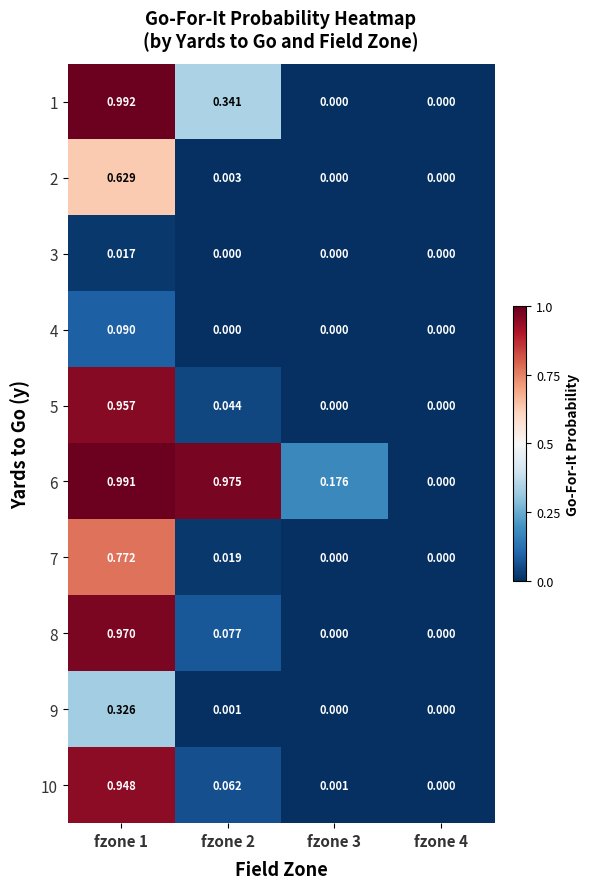

At which category does the chart reach its peak across all series?

fzone 1